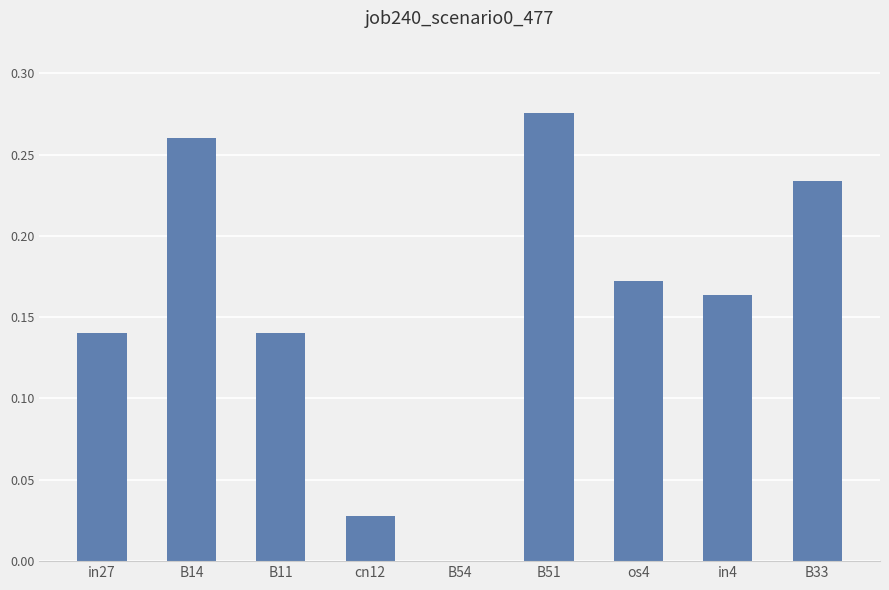

What is the sum of all values?

1.4